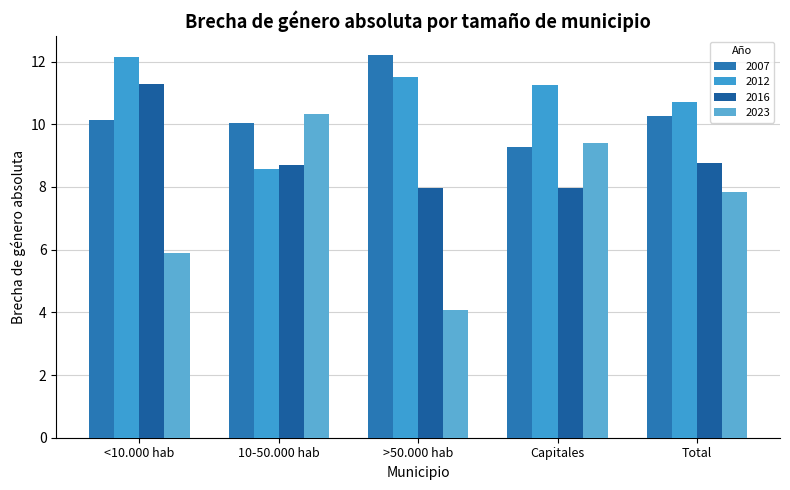

At how many categories does at least one series exceed 5?

5